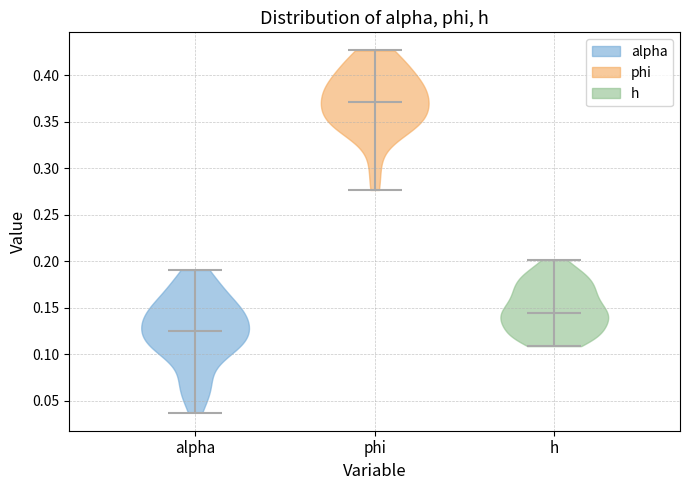

Reading left to right, read every violin against the y-axis: where its median line is, and the lowest and highest points it reaches. The values are not printed on the chart, so give them approximately, as read against the axis.

alpha: median line 0.125, lowest point 0.035, highest point 0.190
phi: median line 0.370, lowest point 0.275, highest point 0.425
h: median line 0.145, lowest point 0.110, highest point 0.200